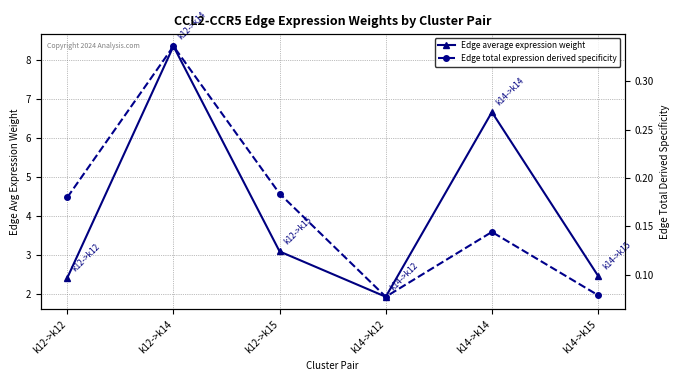

What is the difference between the maximum and minimum values in the Edge total expression derived specificity series?

0.3